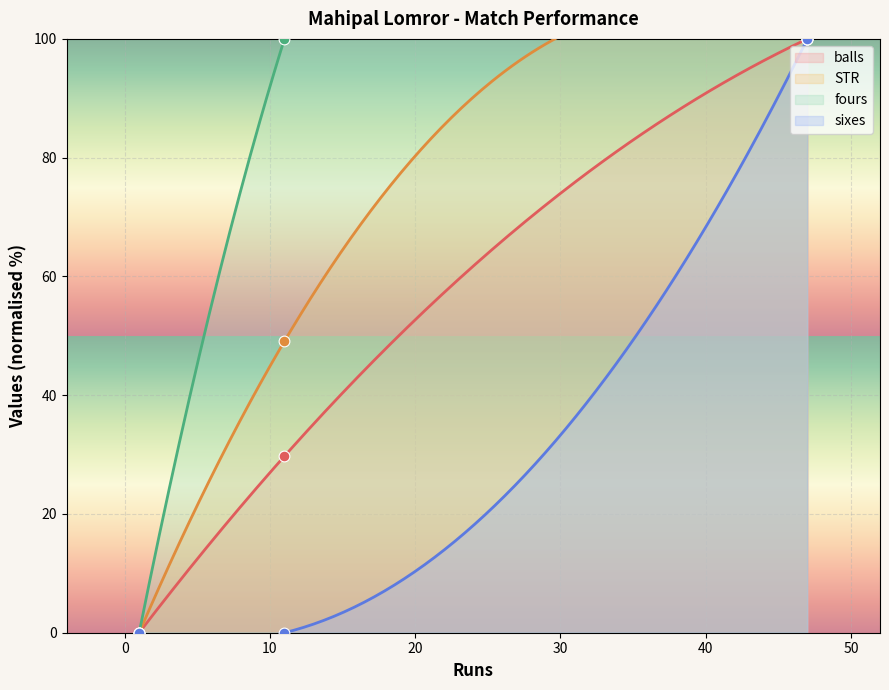

Which series contains the lowest Y value?

fours